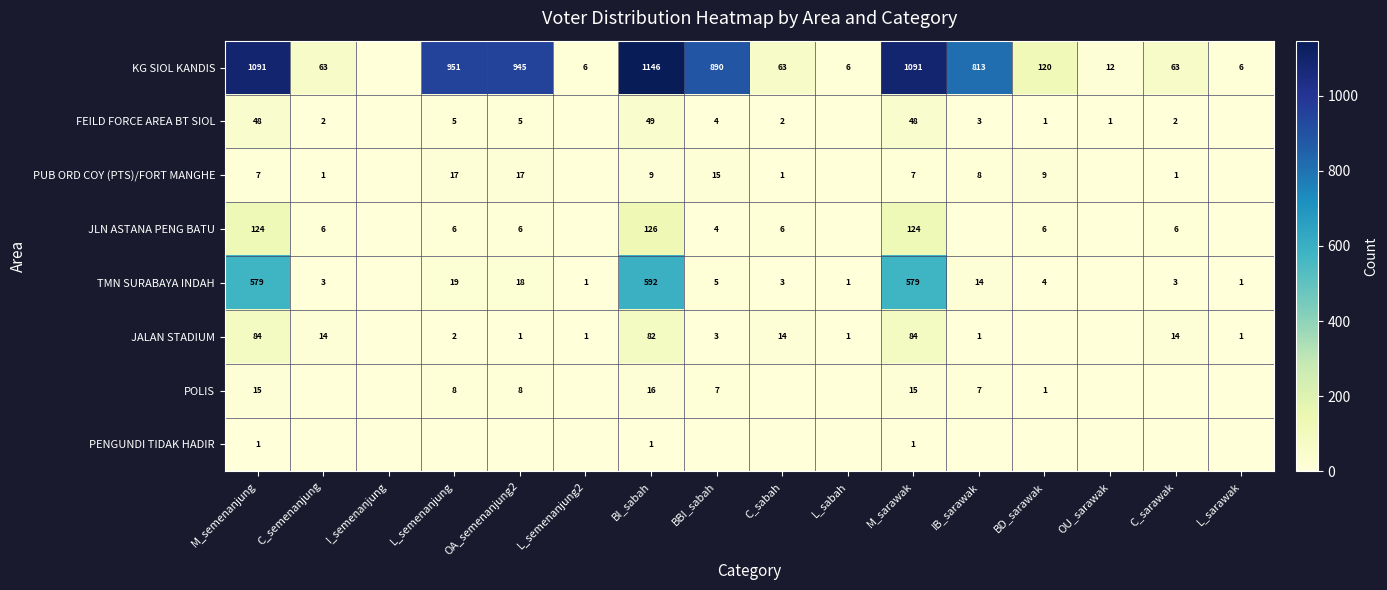

How many data points does each series have?

16